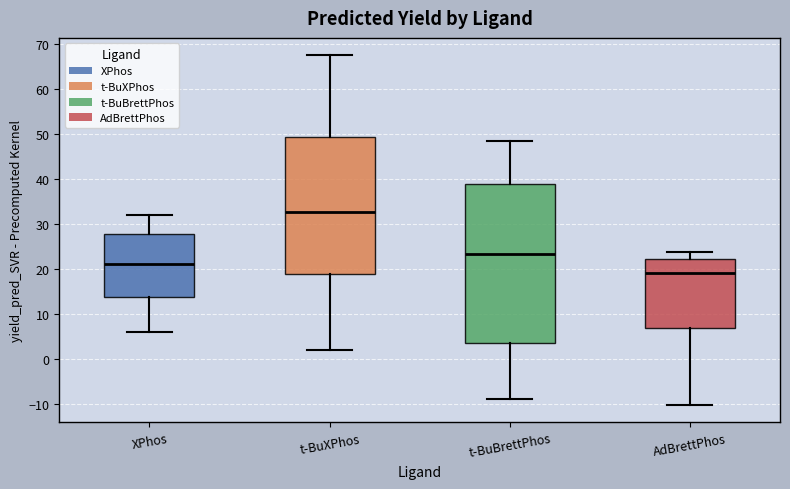

Which box is the tallest, from its lower edge to its upper edge?

t-BuBrettPhos